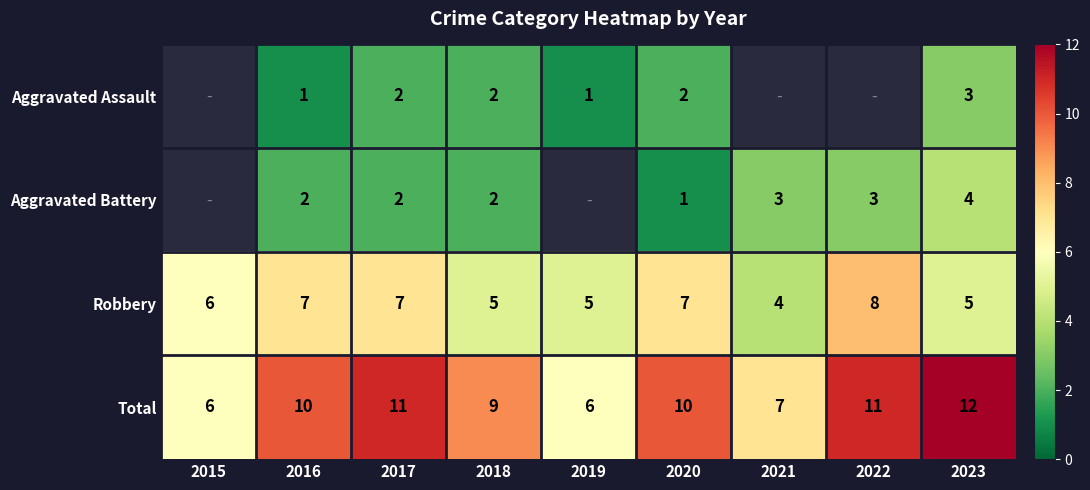

At which label is Total closest to 9?

2018